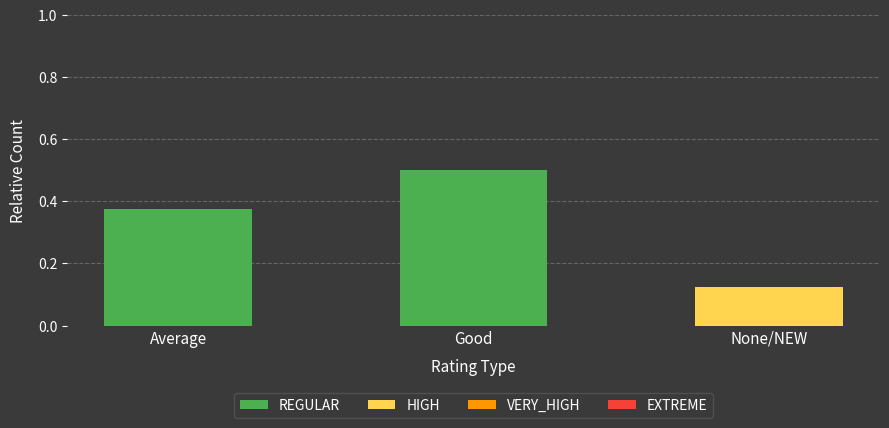

What is the label of the 3rd bar from the left?

None/NEW